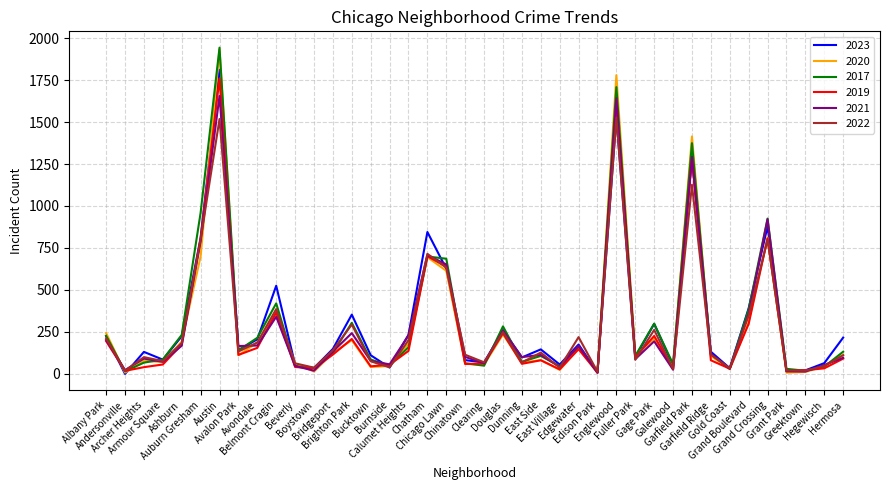

What is the maximum value shown in the chart?

1943